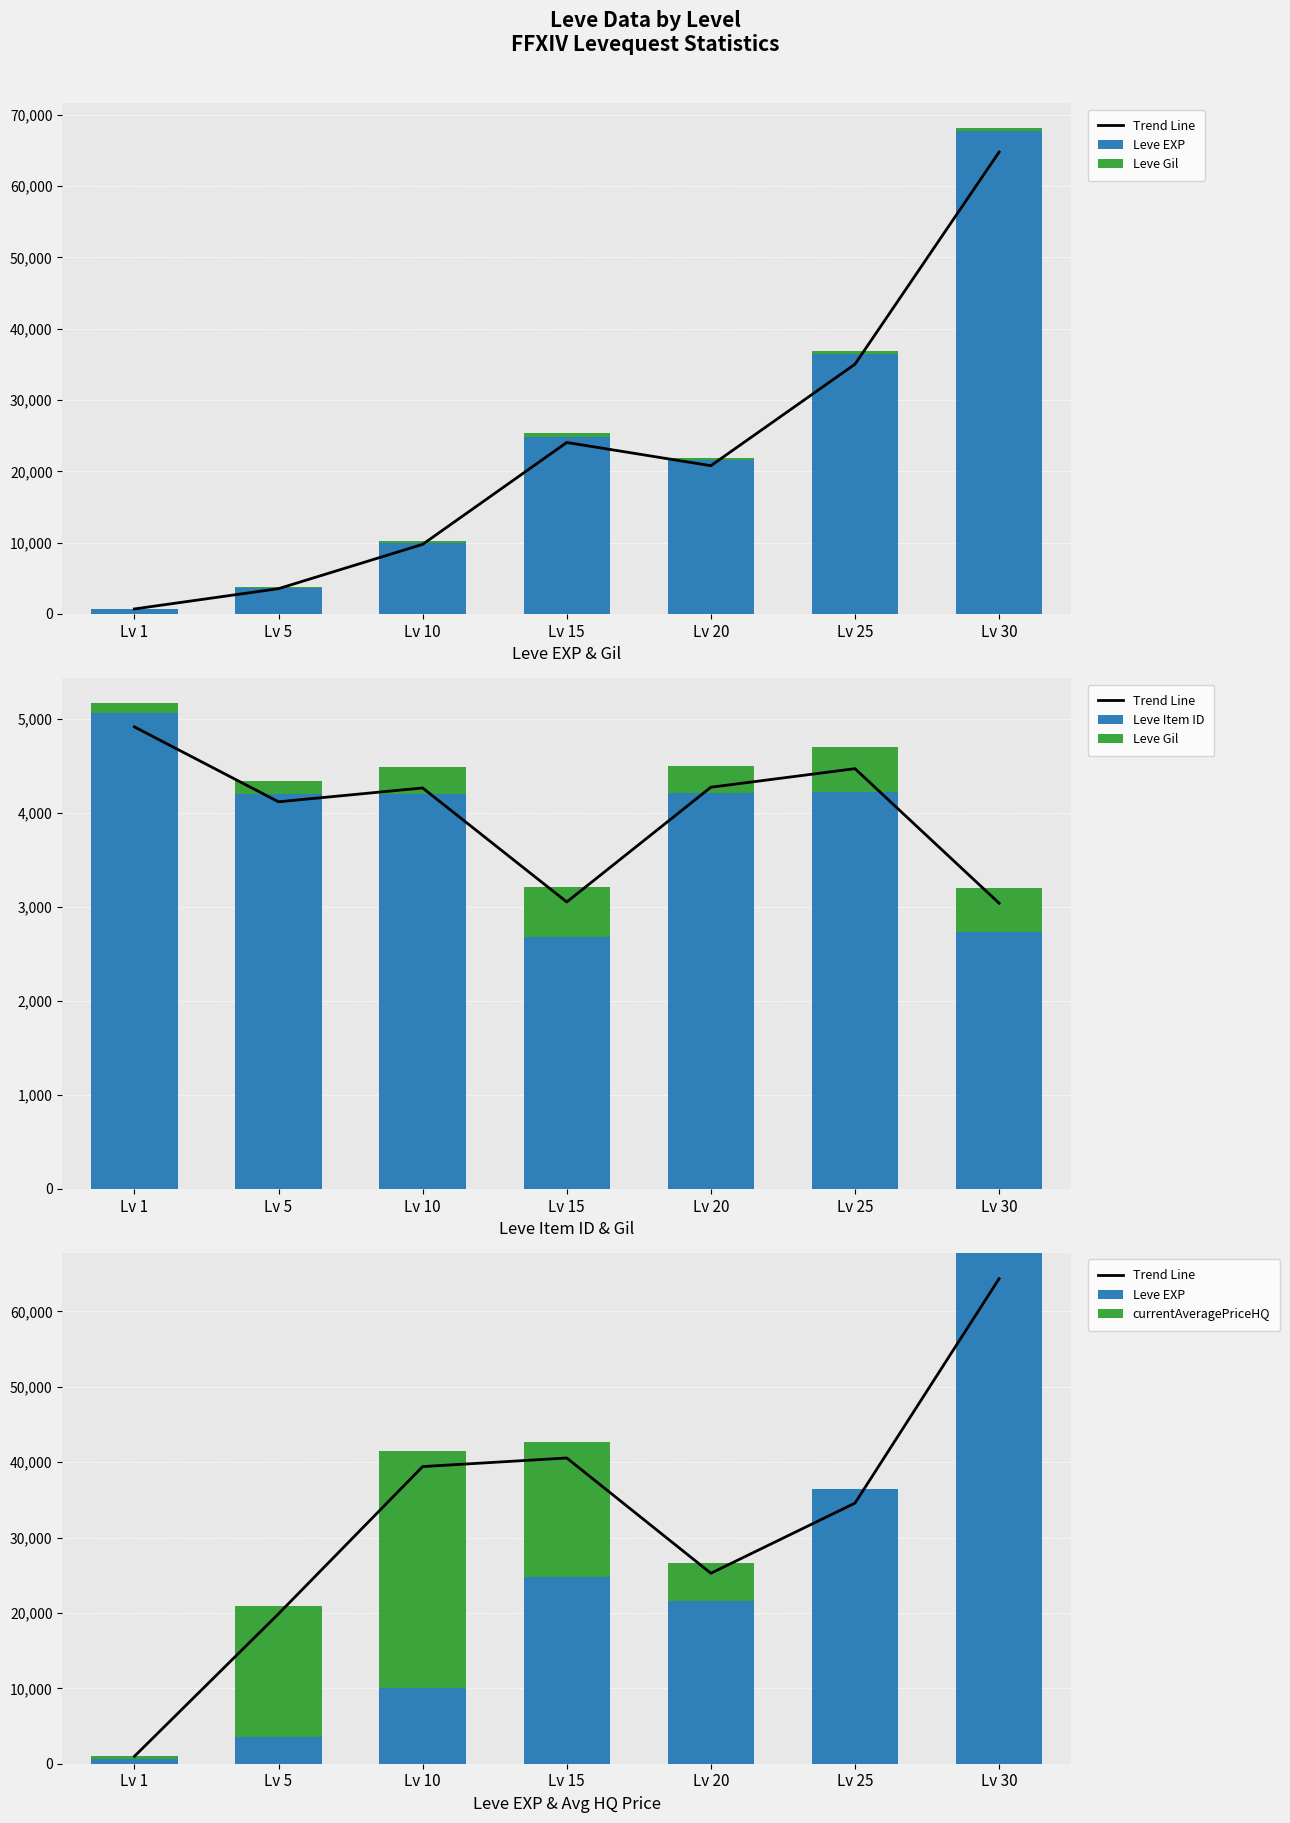

Reading left to right, extract all data points from this chart.

Trend Line: 980.4	19887.3	39417.4	40555.5	25269.0	34570.5	64343.5
Leve EXP: 630.0	3600.0	9990.0	24790.0	21600.0	36390.0	67730.0
Leve Gil: 113.0	139.0	293.0	529.0	290.0	485.0	463.0
Leve Item ID: 5062.0	4197.0	4198.0	2685.0	4209.0	4222.0	2737.0
currentAveragePriceHQ: 402.0	17334.0	31502.0	17900.0	4999.0	0.0	0.0